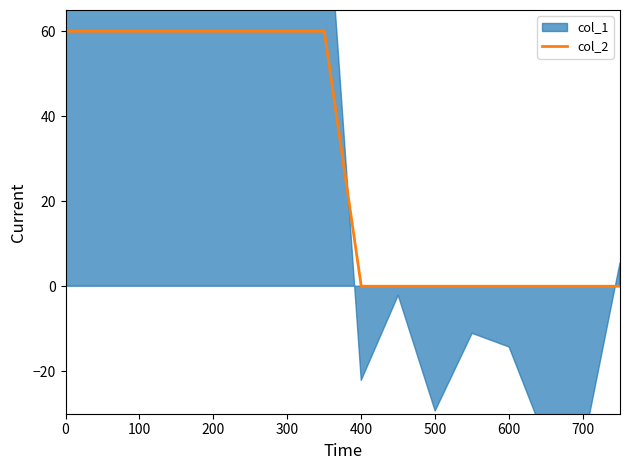

The col_2 series shows 15 at 0. True or false?

False